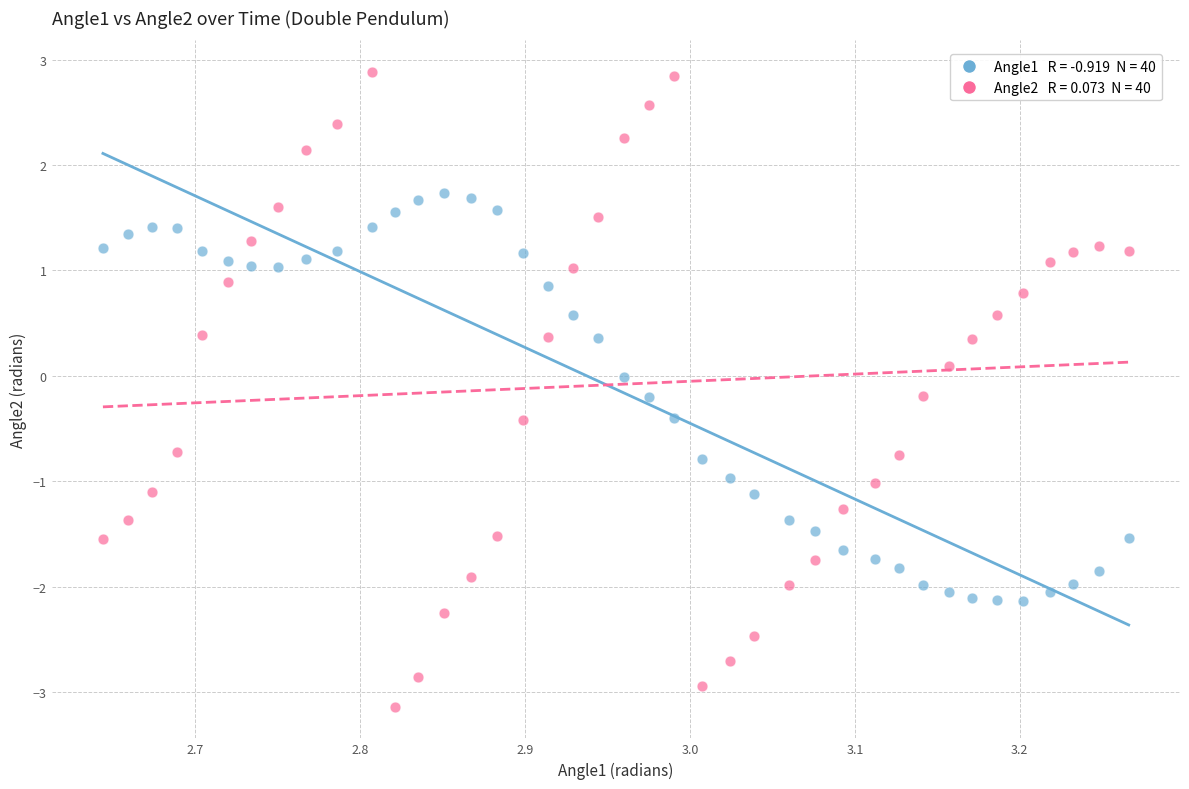

Across all data points, what is the range of Y values (max minus min)?

6.0